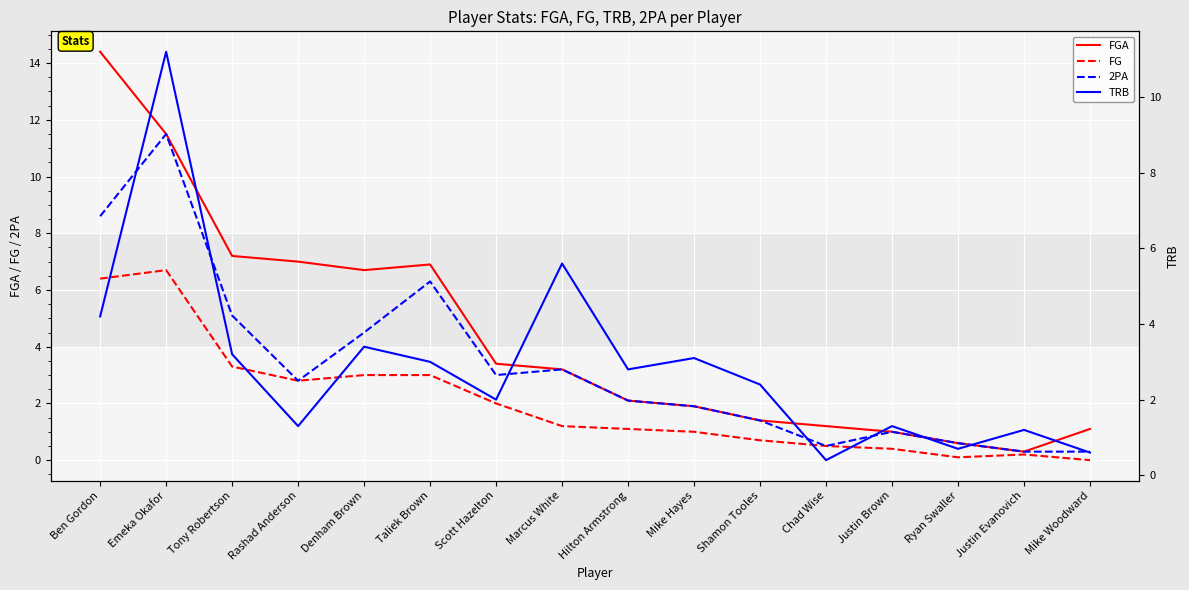

Is the value of FGA at Emeka Okafor greater than the value of 2PA at Justin Brown?

Yes